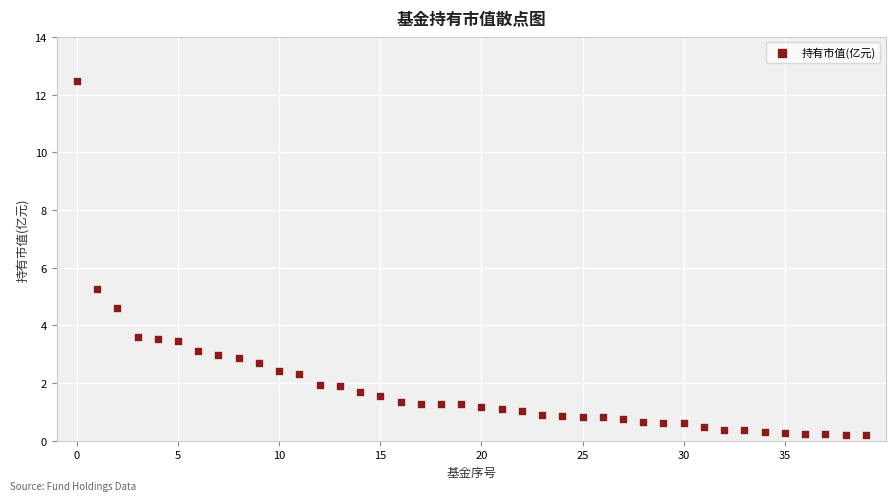

What is the range of Y values (max minus min)?

12.2